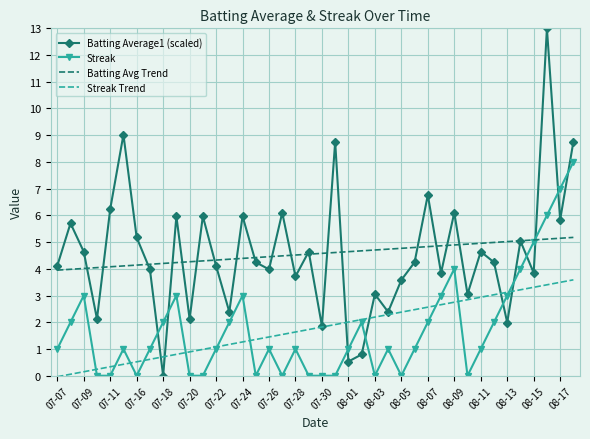

What is the sum of all Batting Average1 (scaled) values?

182.5